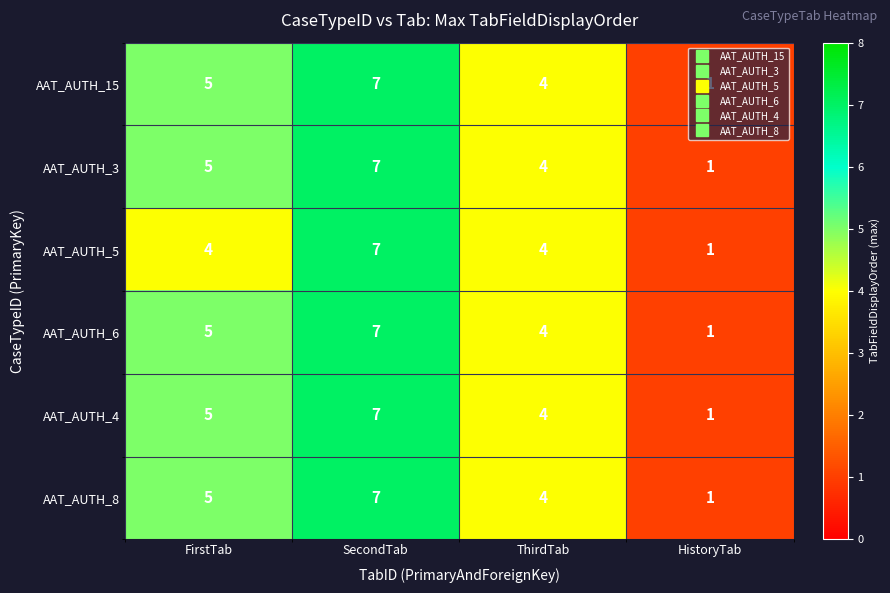

What is the average value of the AAT_AUTH_15 series?

4